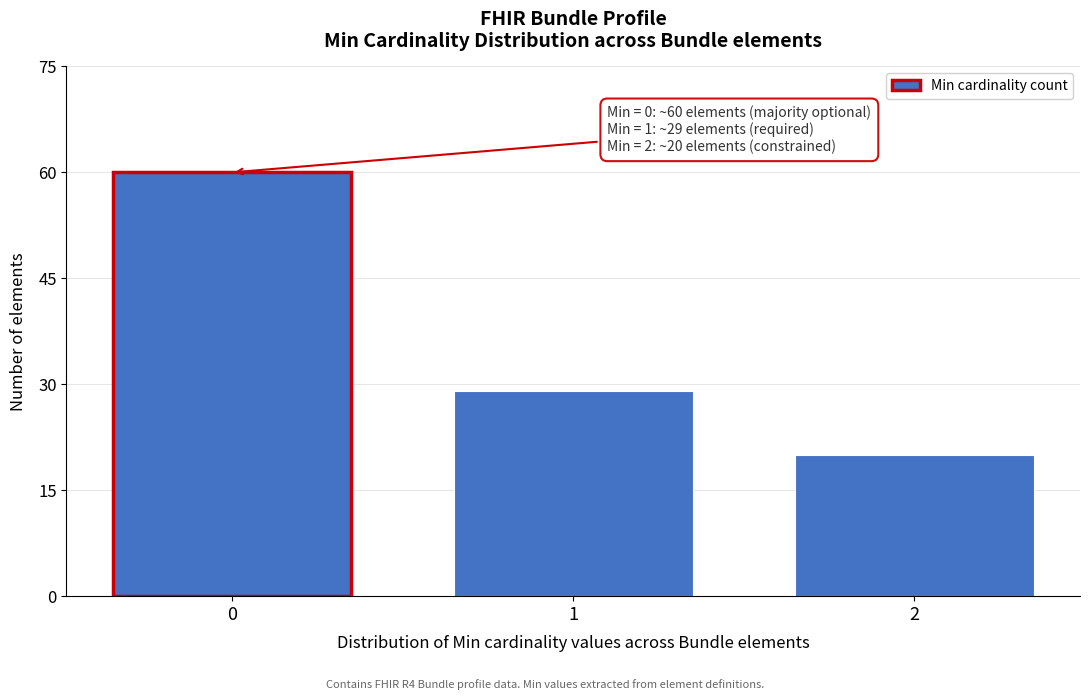

Reading left to right, what are all the values shown in this chart?

0=60	1=29	2=20